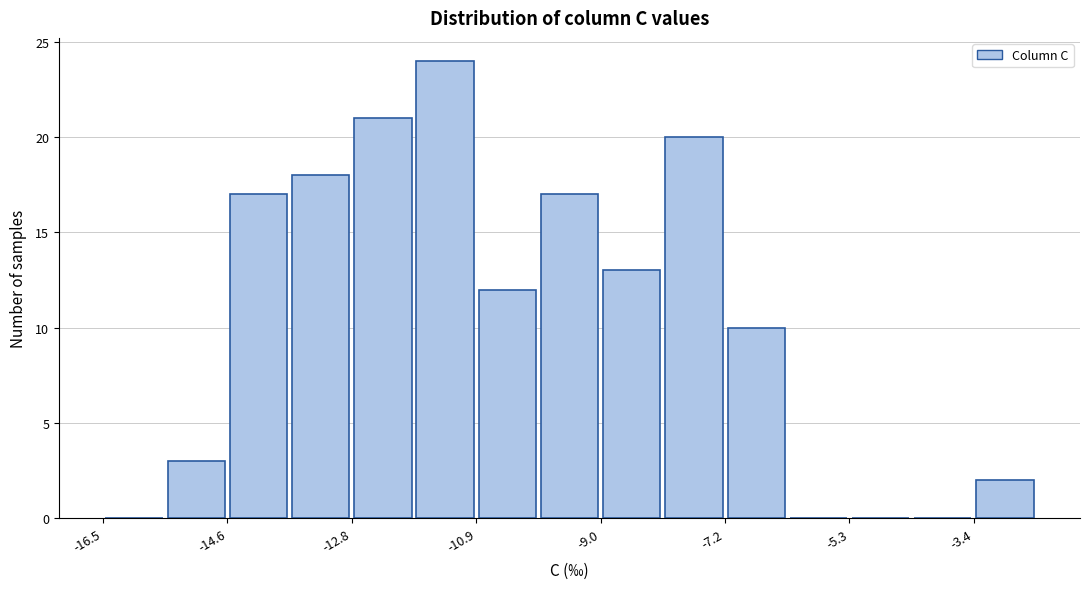

Reading left to right, list every bar in this chart as the range it spans on the x-axis followed by its height. Neither the bar edges nor the heights are printed on the chart, so give them approximately, as read against the axes.

-16.4 to -15.6: 0
-15.6 to -14.6: 3
-14.6 to -13.6: 17
-13.6 to -12.8: 18
-12.8 to -11.8: 21
-11.8 to -10.8: 24
-10.8 to -10.0: 12
-10.0 to -9.0: 17
-9.0 to -8.0: 13
-8.0 to -7.2: 20
-7.2 to -6.2: 10
-6.2 to -5.2: 0
-5.2 to -4.4: 0
-4.4 to -3.4: 0
-3.4 to -2.4: 2